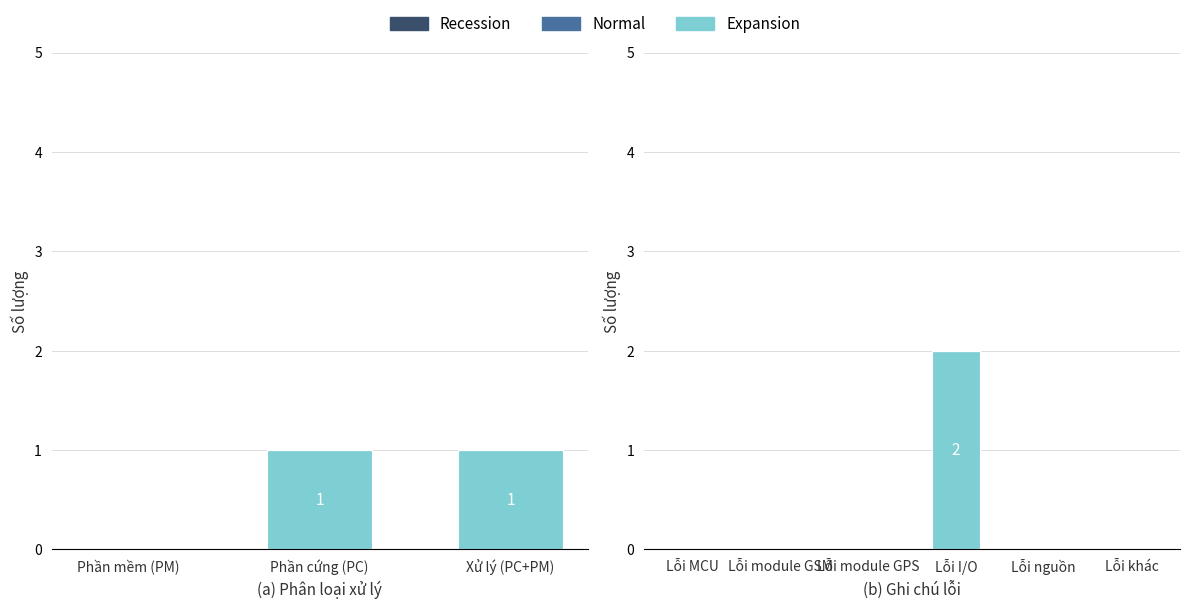

How many groups of bars are there?

6